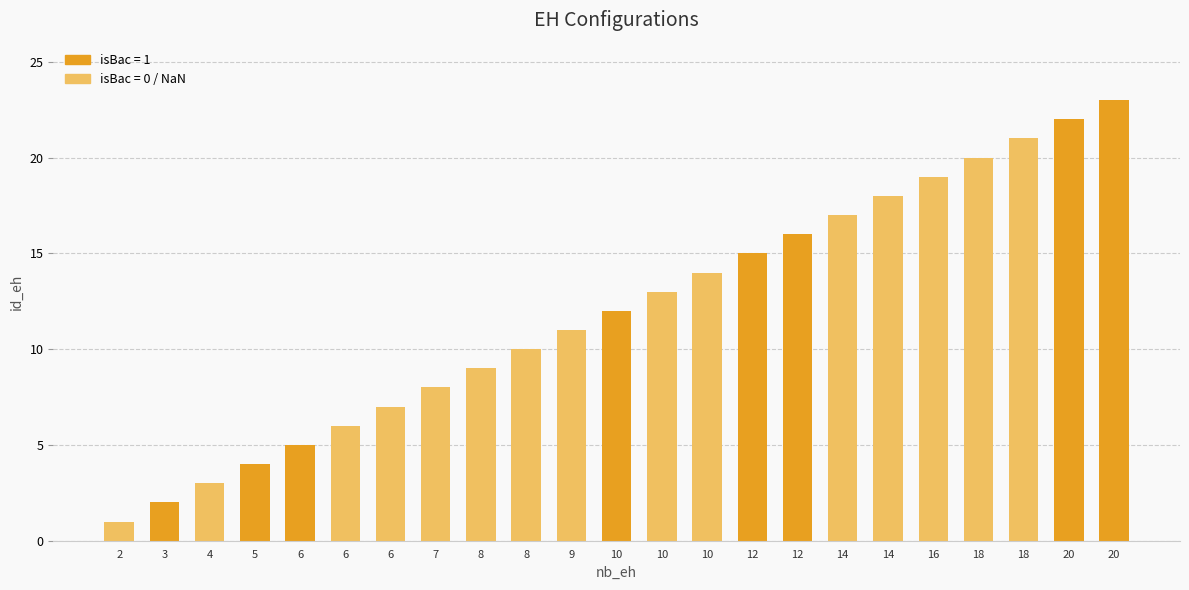

Reading left to right, extract all data points from this chart.

1	2	3	4	5	6	7	8	9	10	11	12	13	14	15	16	17	18	19	20	21	22	23